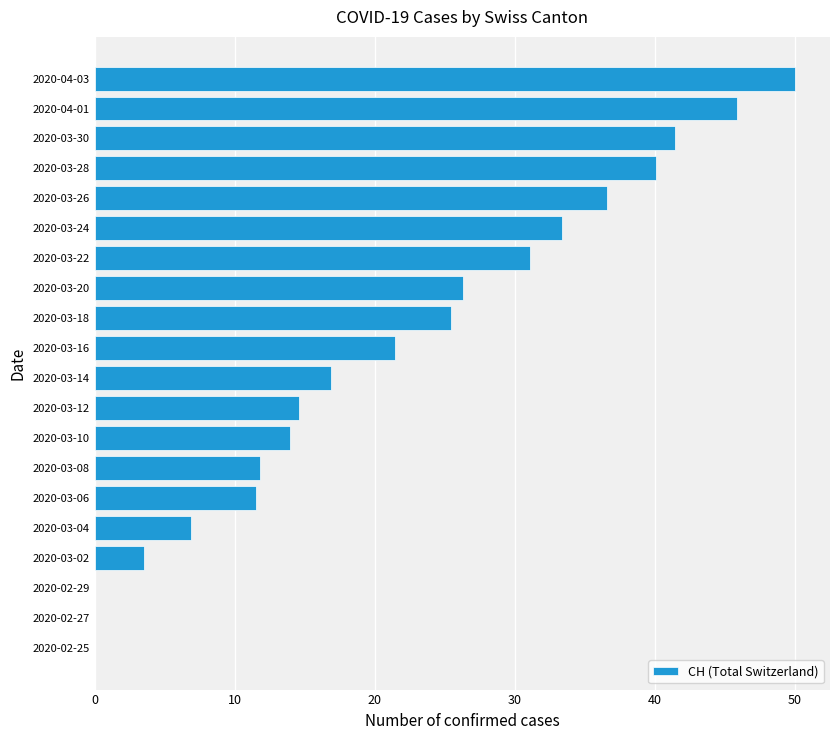

At which category does the chart reach its peak across all series?

2020-04-03